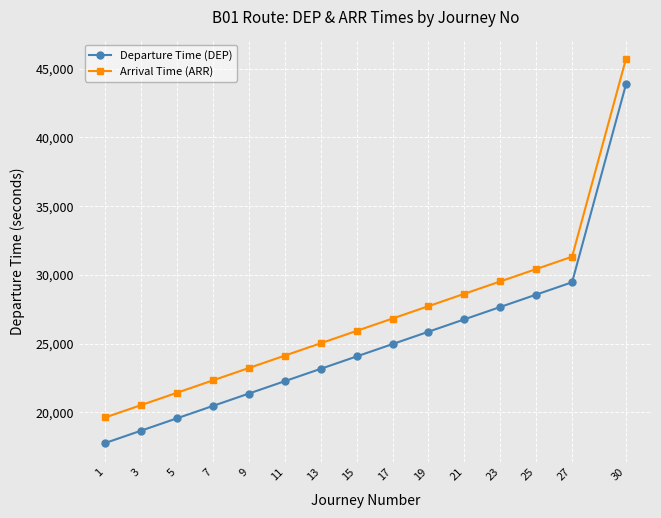

The Arrival Time (ARR) series shows 30346 at 5. True or false?

False